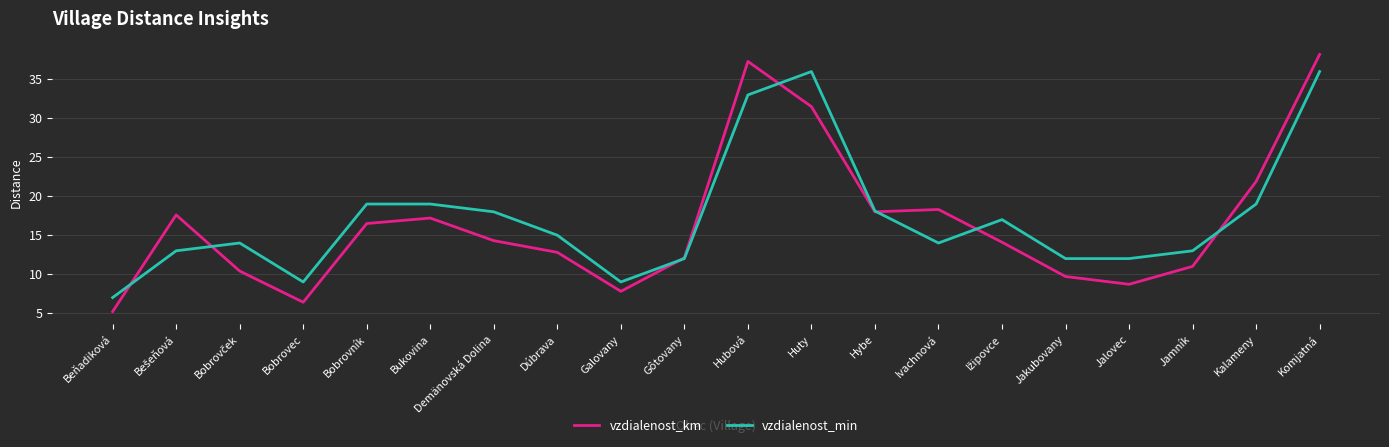

Which series has the largest range (max minus min)?

vzdialenost_km